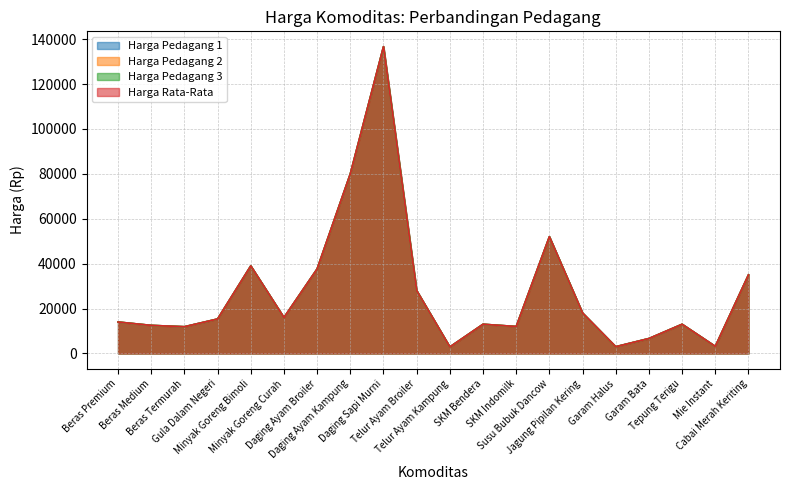

What is the difference between the maximum and minimum values in the Harga Pedagang 2 series?

133750